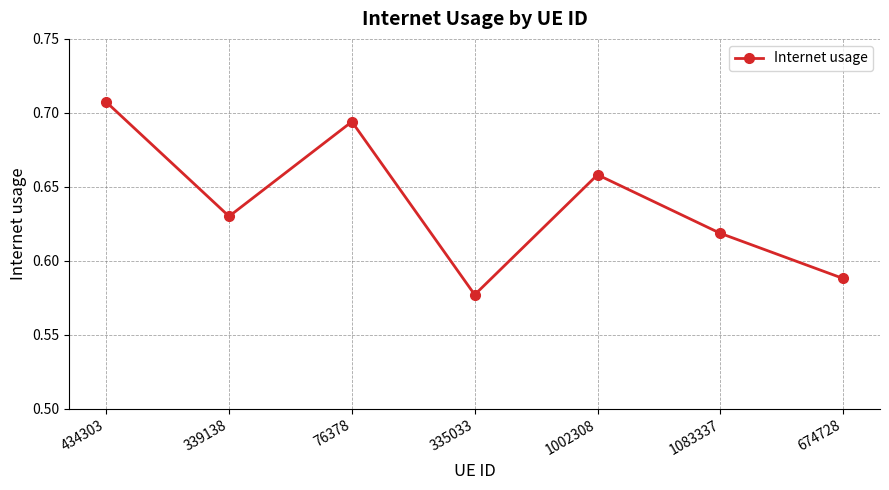

Rank the categories by value from lowest to highest.

335033, 674728, 1083337, 339138, 1002308, 76378, 434303